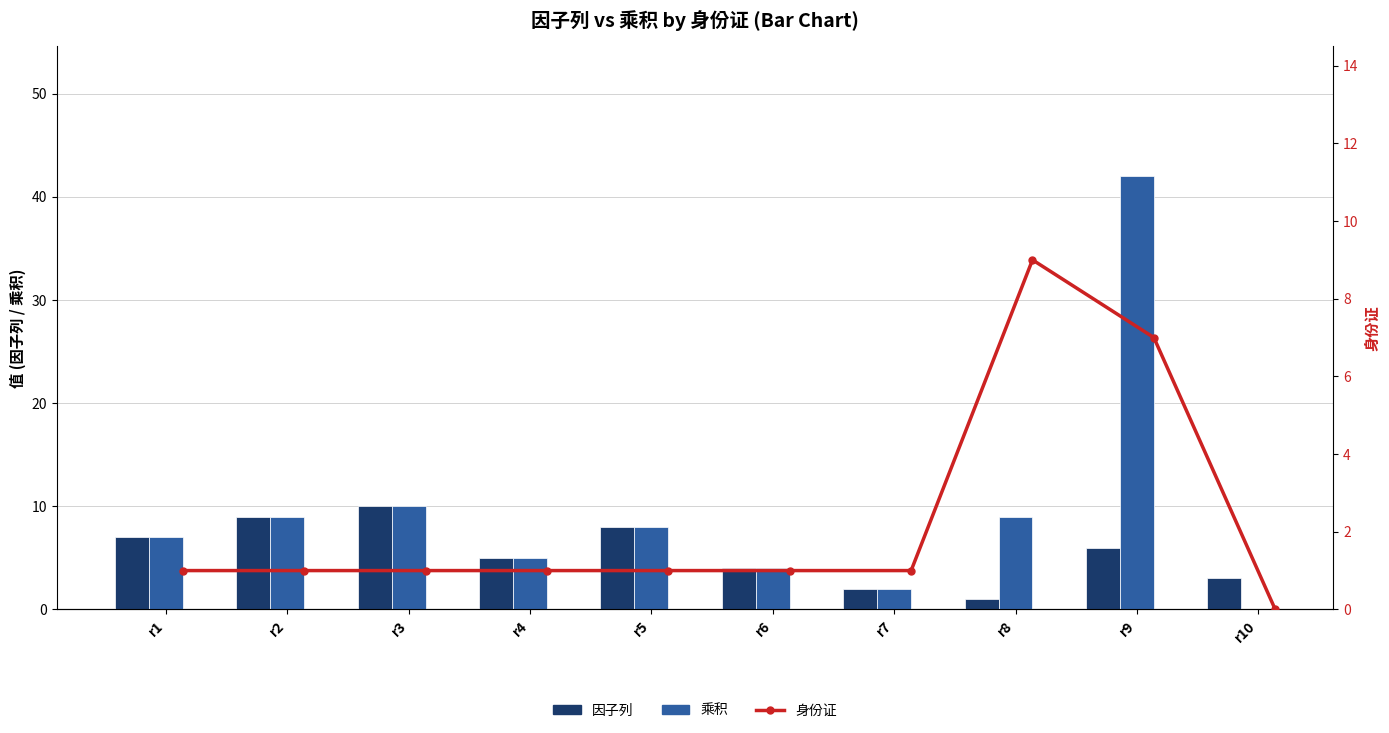

Which series has the largest total across all categories?

乘积